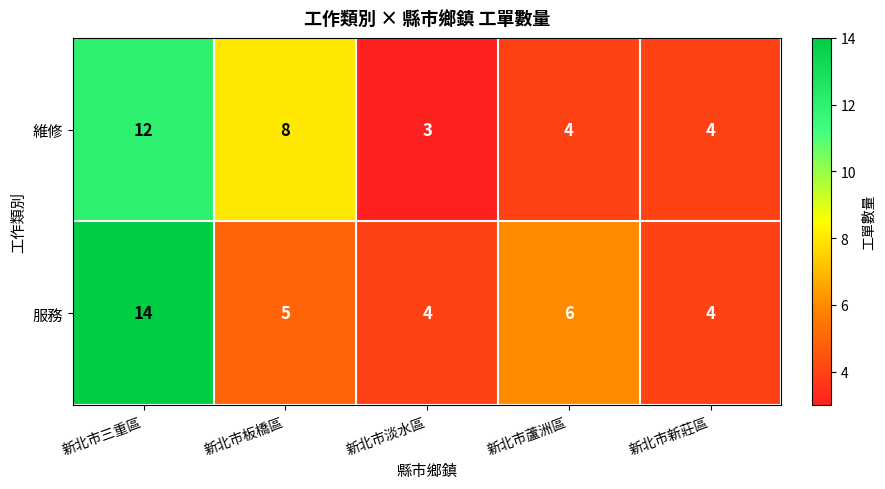

What is the sum of all 維修 values?

31